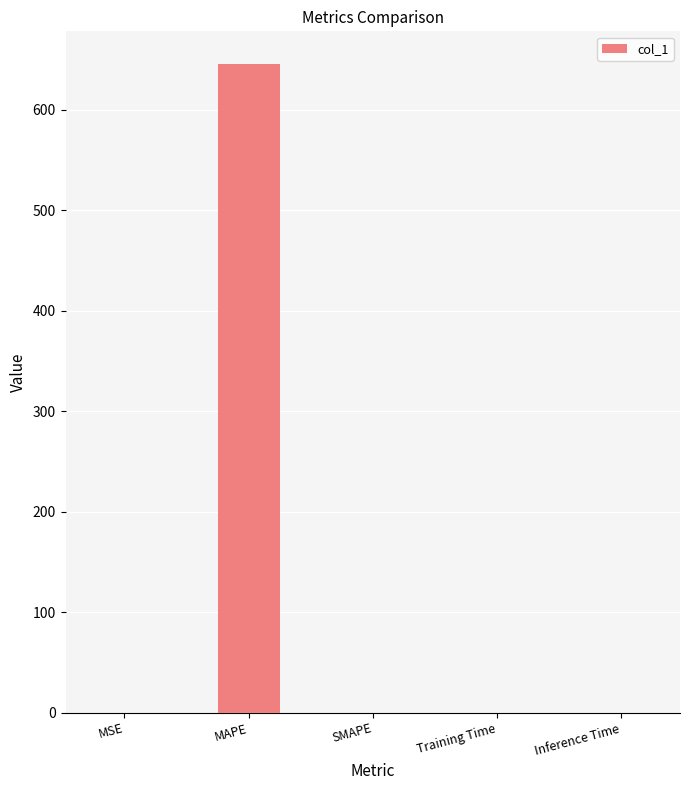

Which has a higher value, SMAPE or MAPE?

MAPE